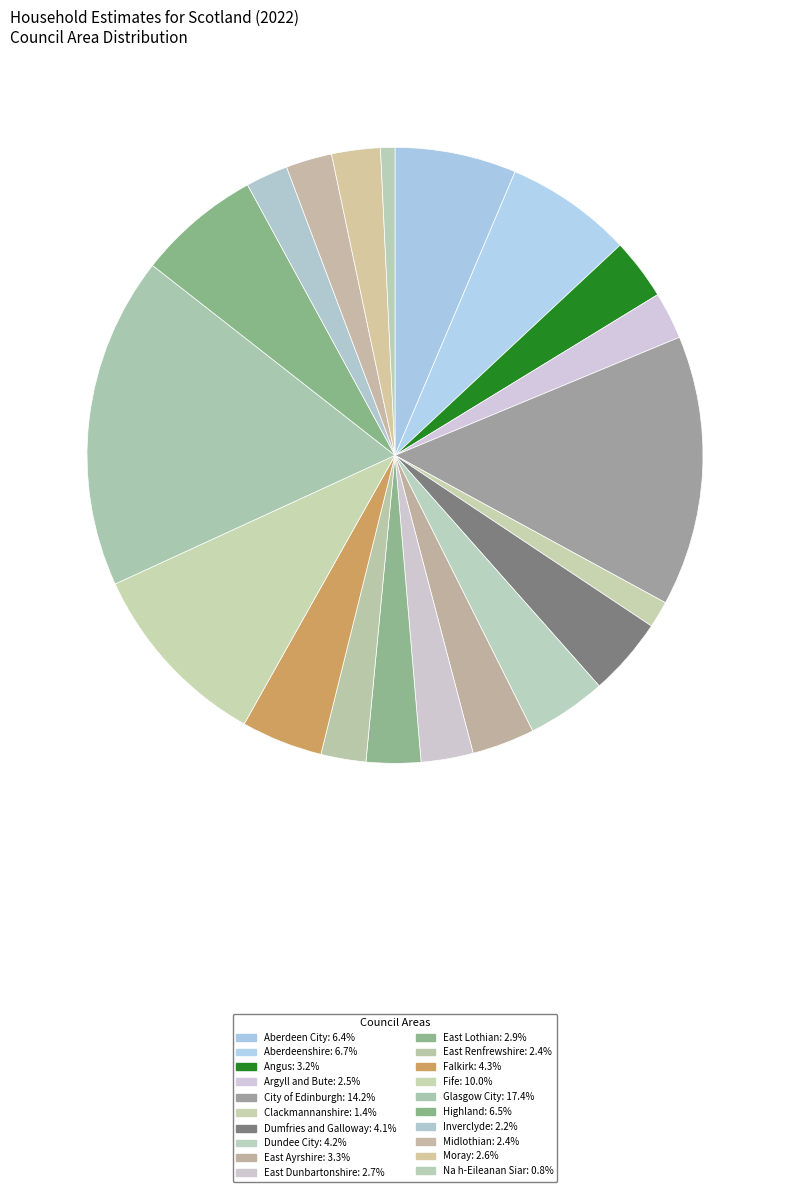

Count the number of slices in the pie.

20